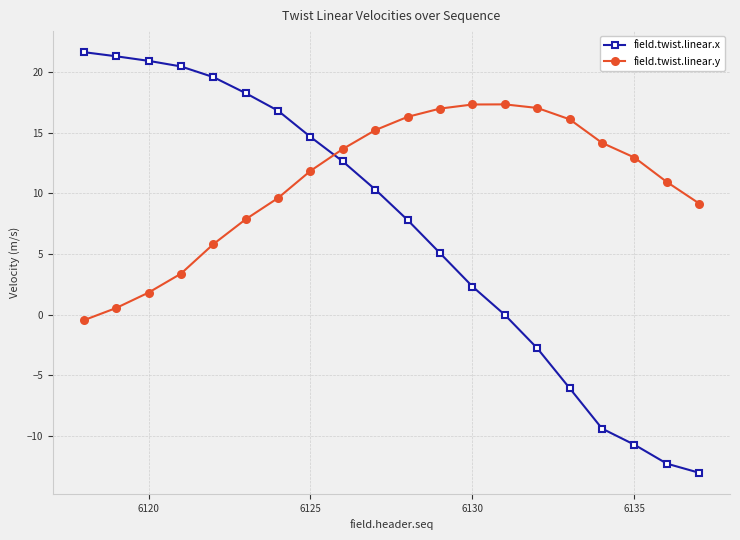

List the series in order of their peak value, lowest first.

field.twist.linear.y, field.twist.linear.x